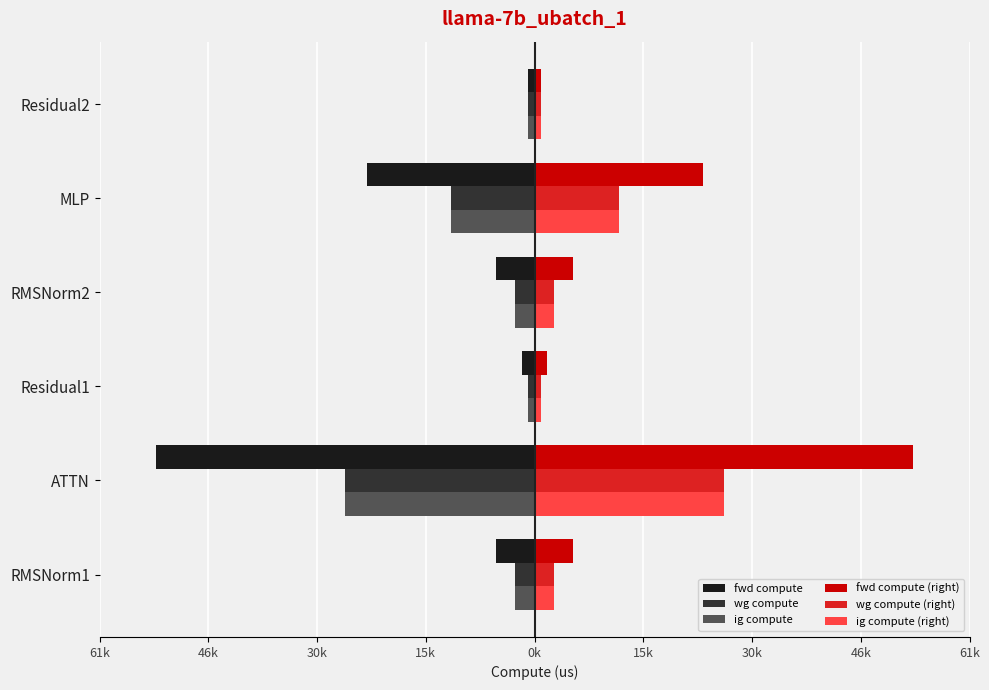

What are all the series names shown in the legend?

fwd compute, wg compute, ig compute, fwd compute (right), wg compute (right), ig compute (right)